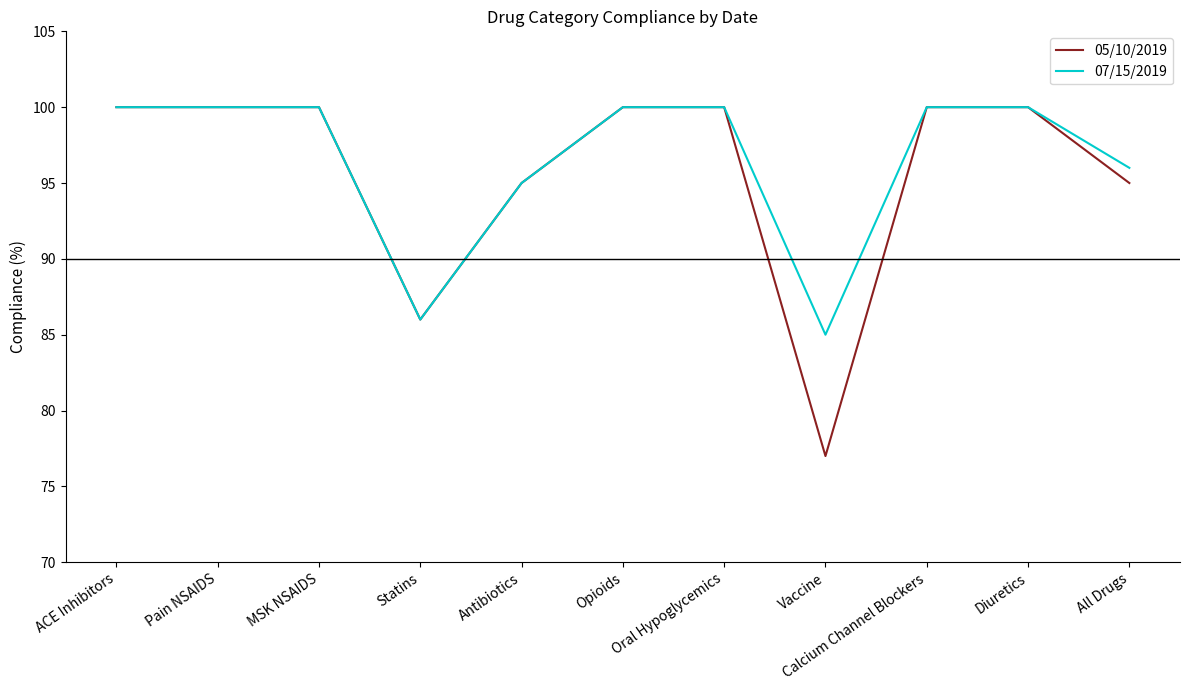

Read the 05/10/2019 value at Antibiotics.

95